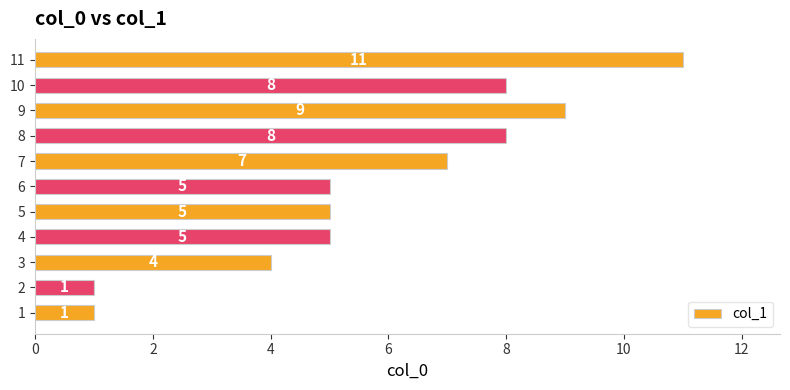

Reading bottom to top, what are all the values shown in this chart?

1=1	2=1	3=4	4=5	5=5	6=5	7=7	8=8	9=9	10=8	11=11